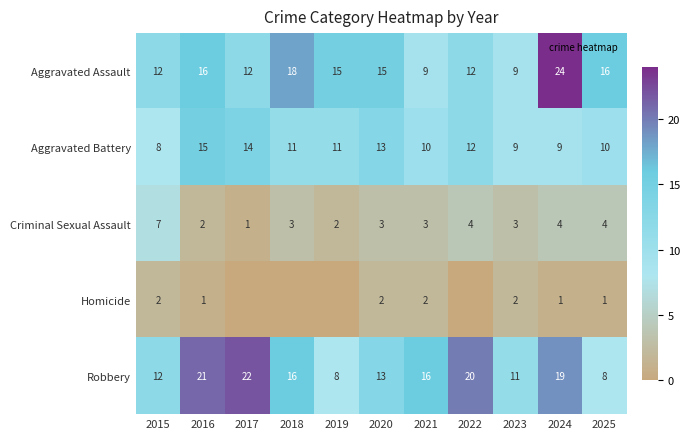

At which label does Homicide reach its minimum?

2017